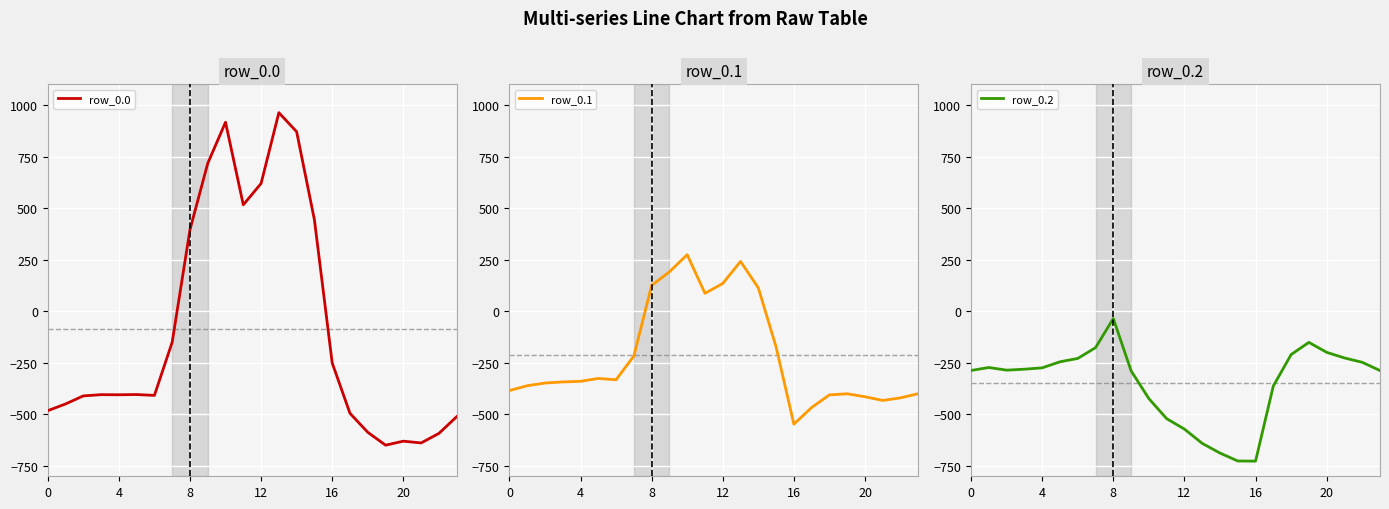

At which category is the sum across all series the highest?

10